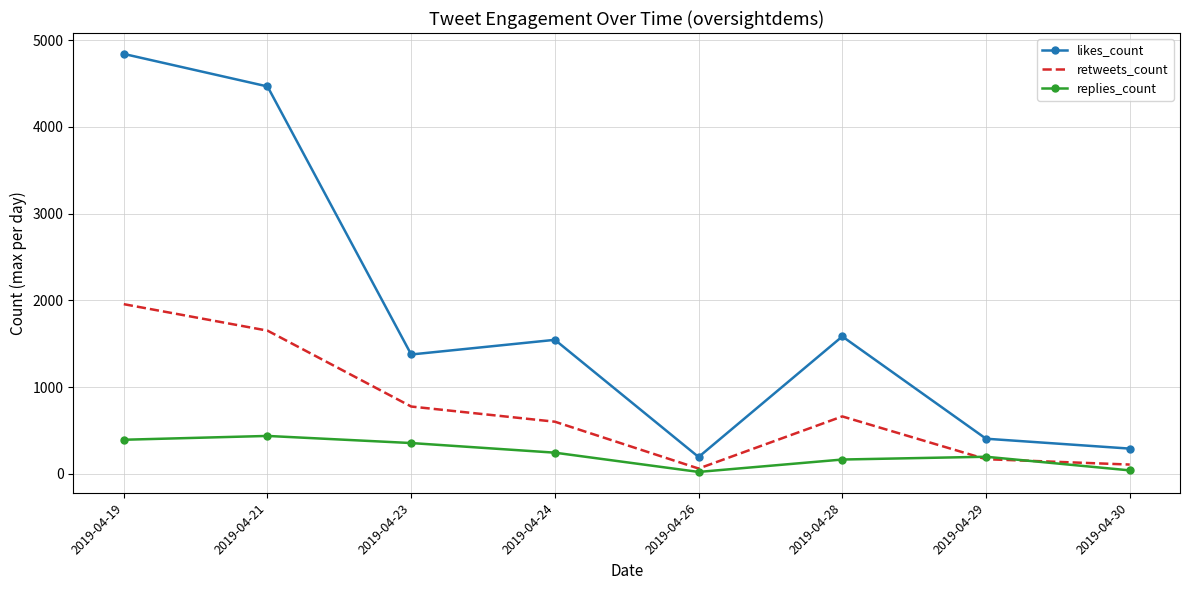

What is the sum of all likes_count values?

14694